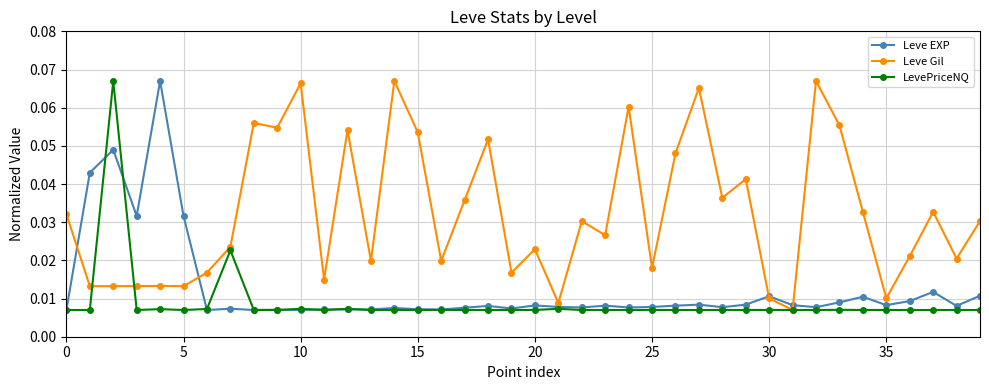

True or false: Leve Gil has more than 2 points higher than both neighbors.

True